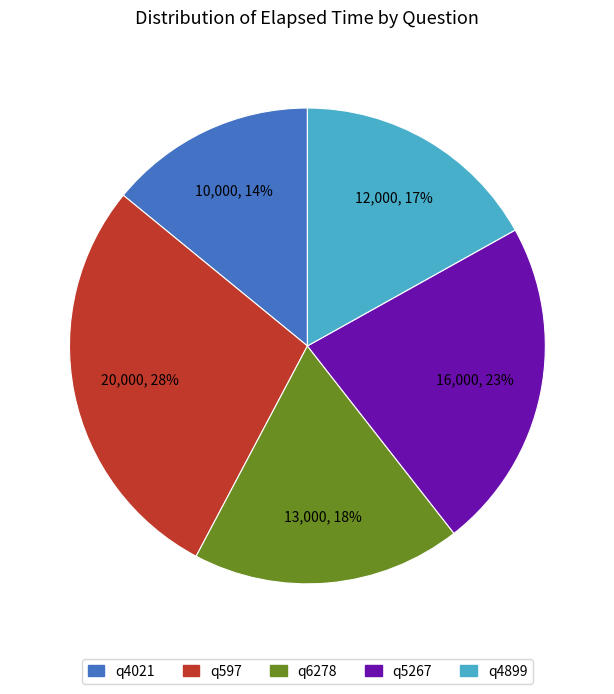

Which has a higher value, q4021 or q5267?

q5267